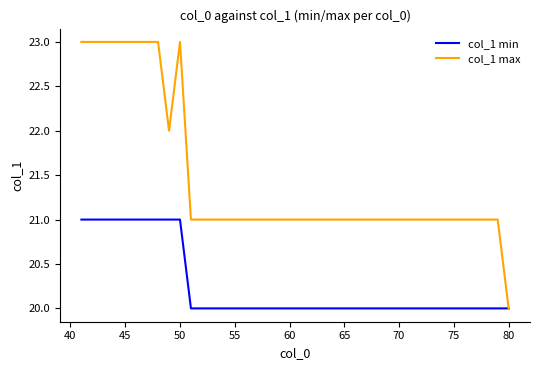

What is the greatest value displayed?

23